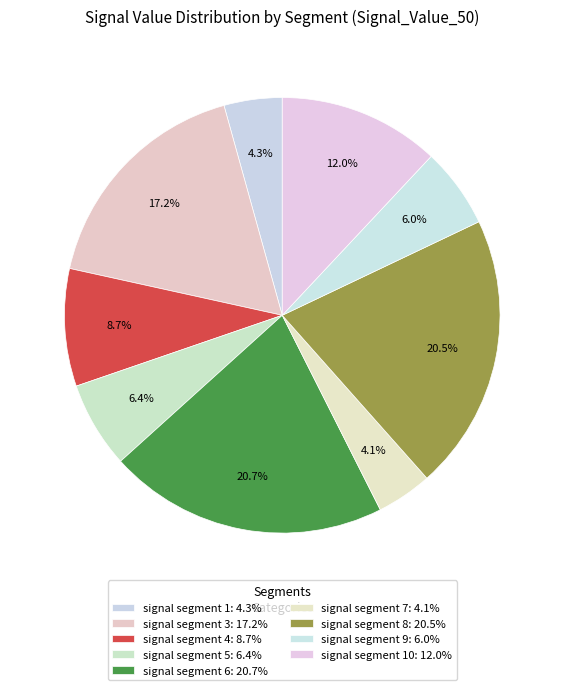

How many segments does this pie chart have?

9